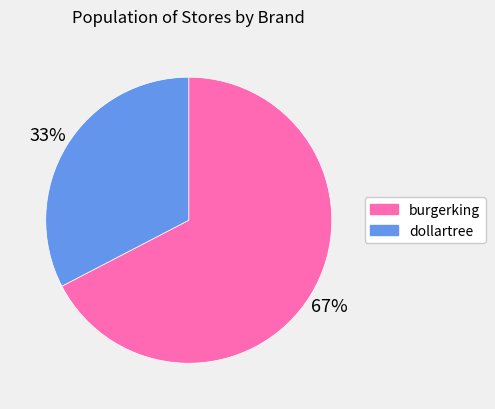

Is it true that dollartree is 44% of the pie?

False